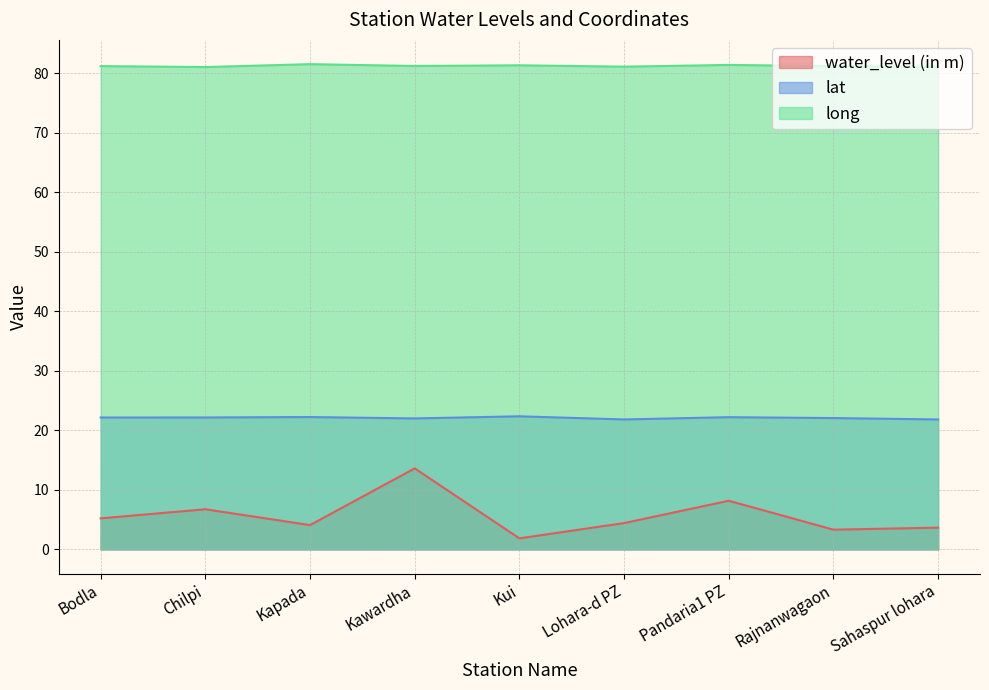

Reading left to right, transcribe all the data shown in this chart.

water_level (in m): 5.2	6.7	4.1	13.6	1.9	4.4	8.2	3.3	3.6
lat: 22.2	22.2	22.2	22.0	22.4	21.8	22.2	22.1	21.8
long: 81.2	81.1	81.5	81.2	81.4	81.1	81.4	81.2	81.1